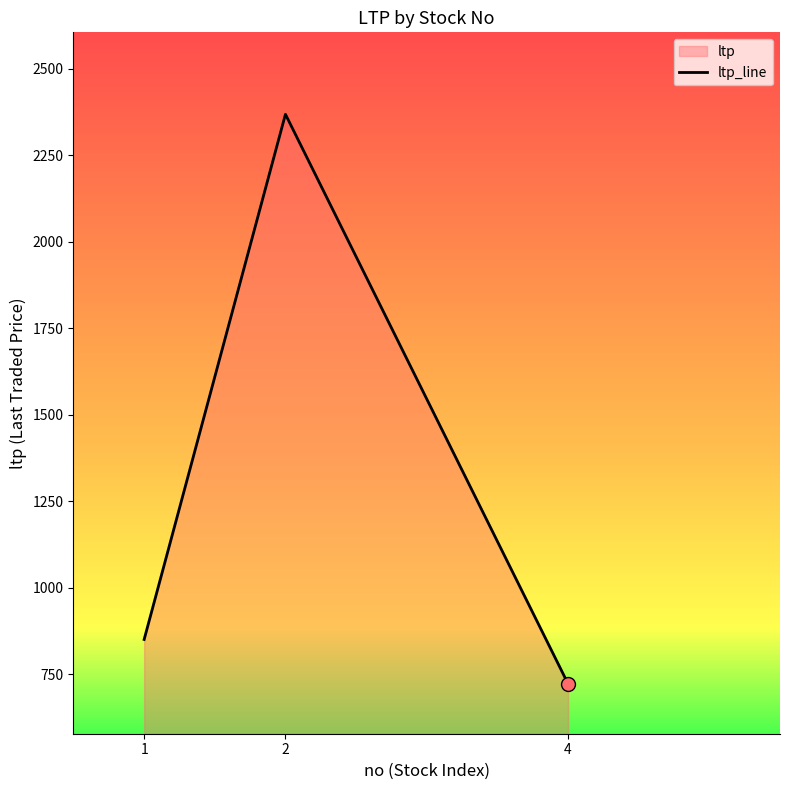

What is the change in value from 1 to 2?

+1518